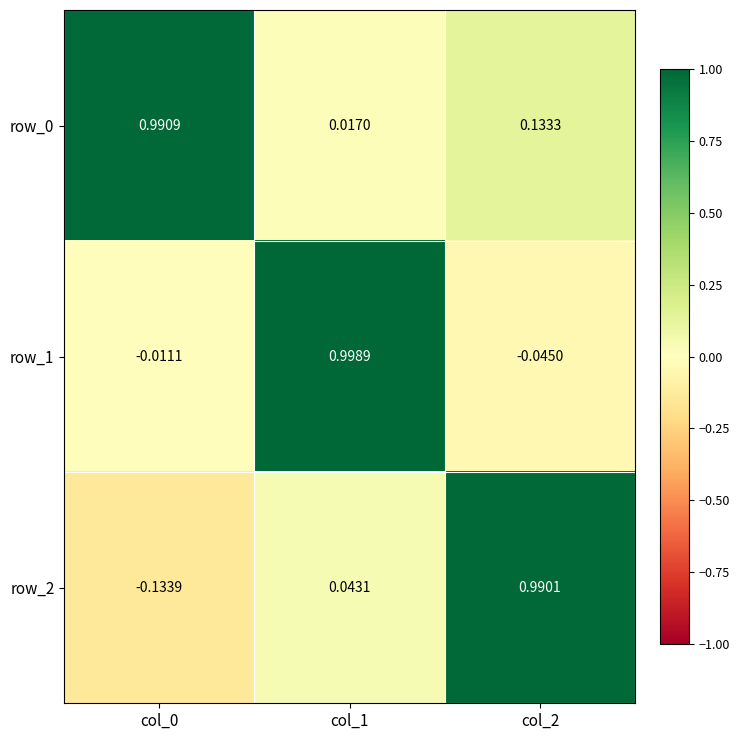

Is the value of row_1 at col_0 greater than the value of row_0 at col_2?

No